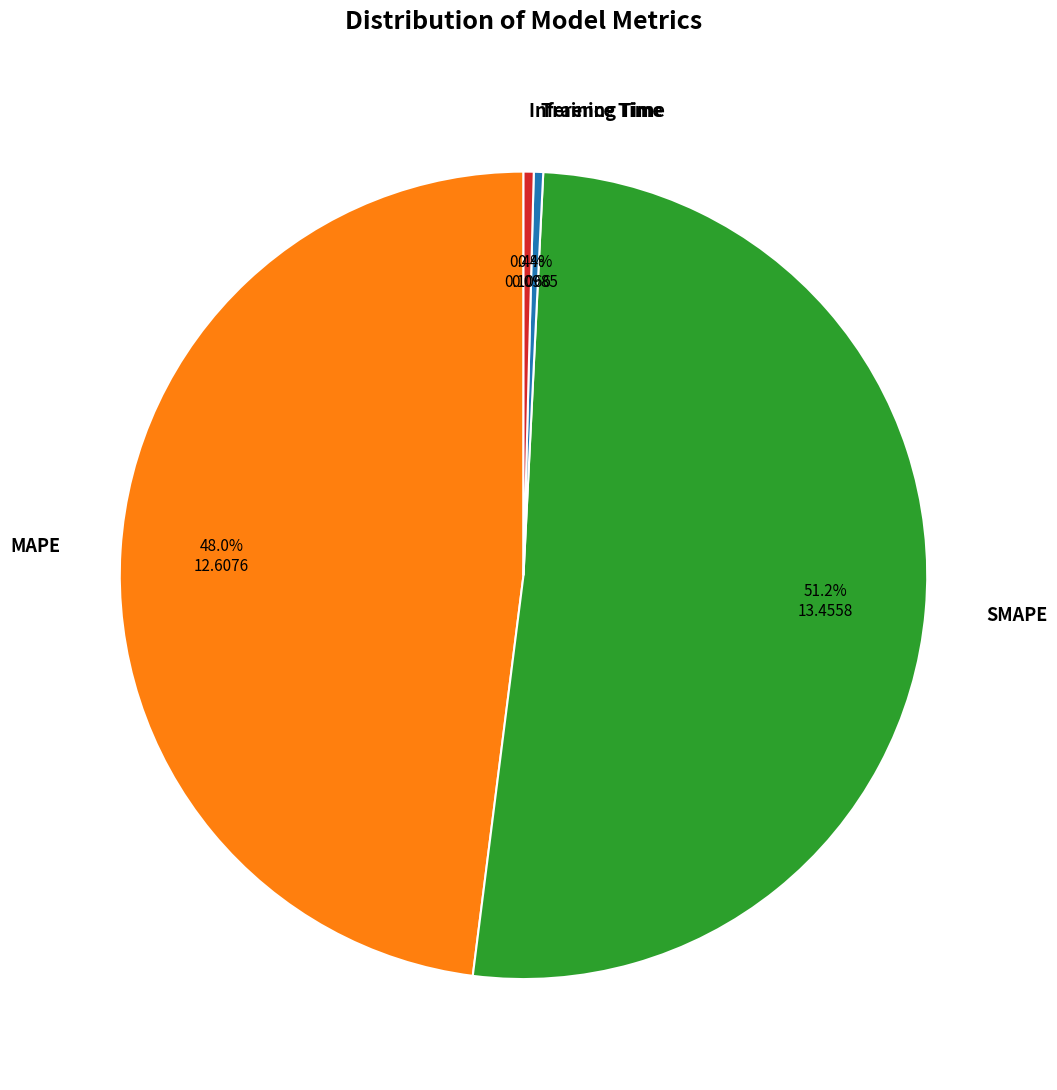

What percentage do SMAPE and Training Time together represent?

51.6%